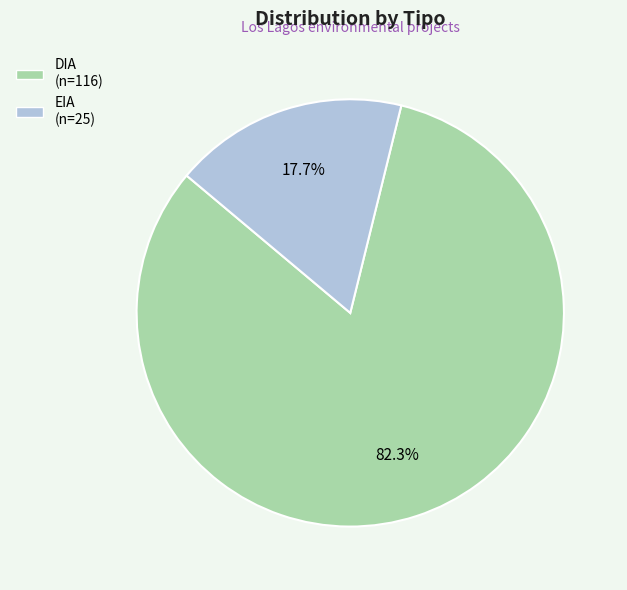

Is there a majority slice in this chart?

Yes